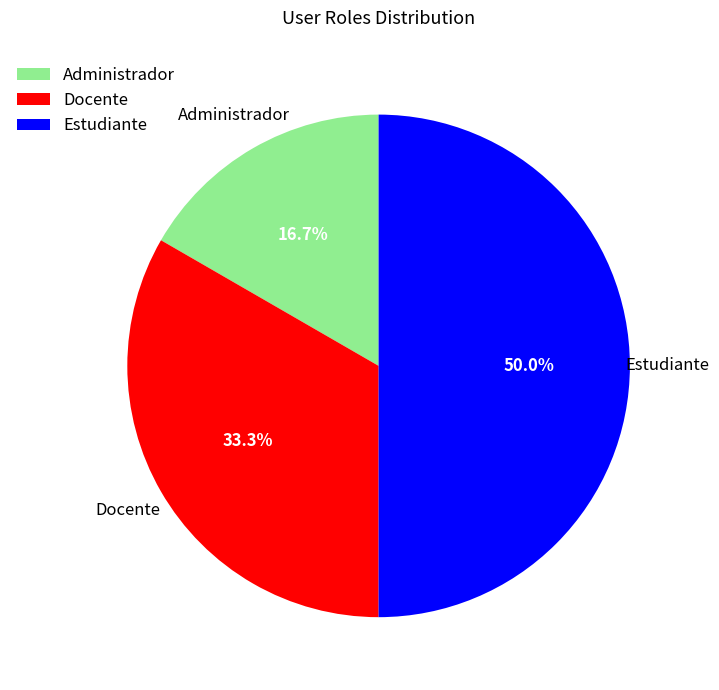

Does Docente account for over 50% of the chart?

No